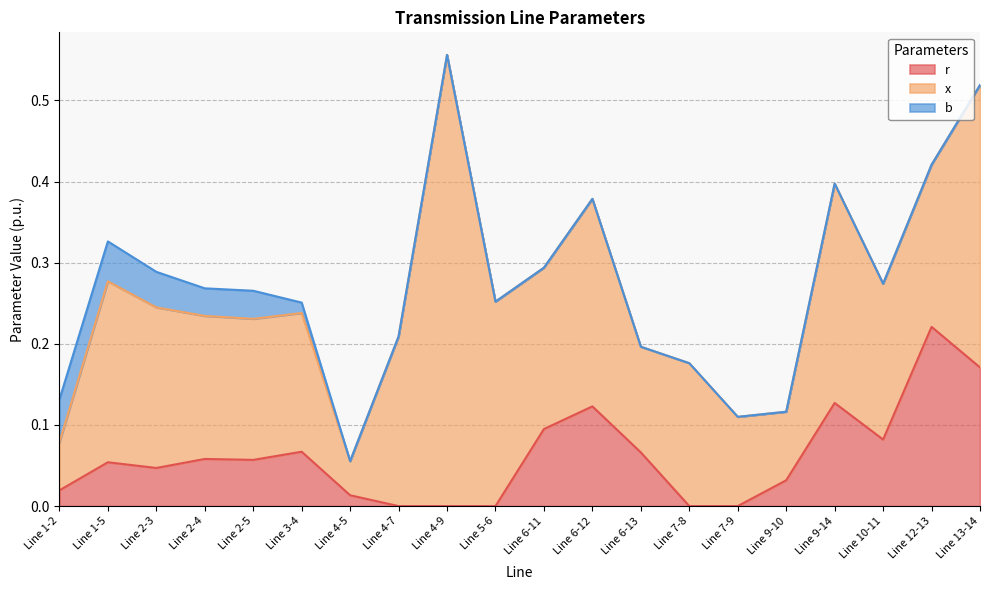

Reading left to right, what are all the values shown in this chart?

r: 0.0	0.1	0.0	0.1	0.1	0.1	0.0	0.0	0.0	0.0	0.1	0.1	0.1	0.0	0.0	0.0	0.1	0.1	0.2	0.2
x: 0.1	0.2	0.2	0.2	0.2	0.2	0.0	0.2	0.6	0.3	0.2	0.3	0.1	0.2	0.1	0.1	0.3	0.2	0.2	0.3
b: 0.1	0.0	0.0	0.0	0.0	0.0	0.0	0.0	0.0	0.0	0.0	0.0	0.0	0.0	0.0	0.0	0.0	0.0	0.0	0.0